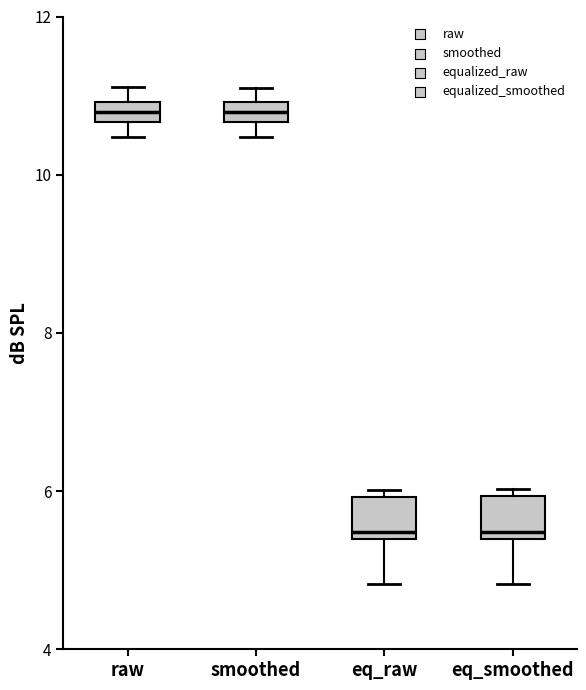

Where is the upper edge of the box for raw on the y-axis? The values are not printed on the chart, so give them approximately, as read against the axis.

11.0